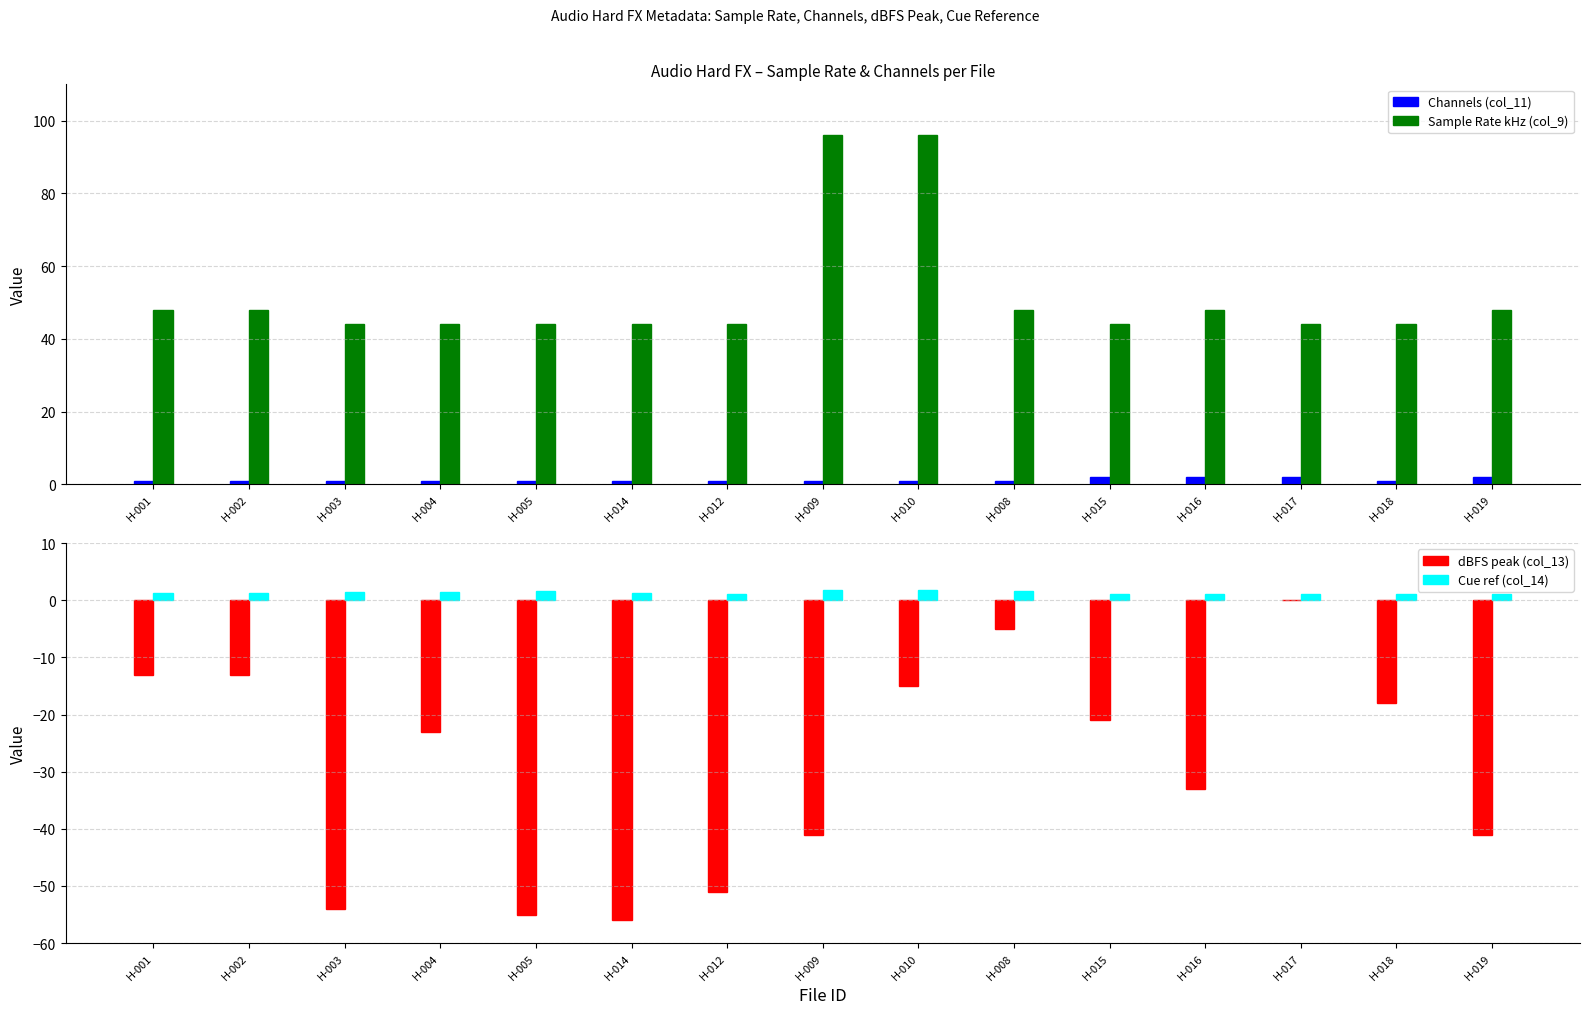

Is it true that Cue ref (col_14) equals 1.2 at H-001?

True